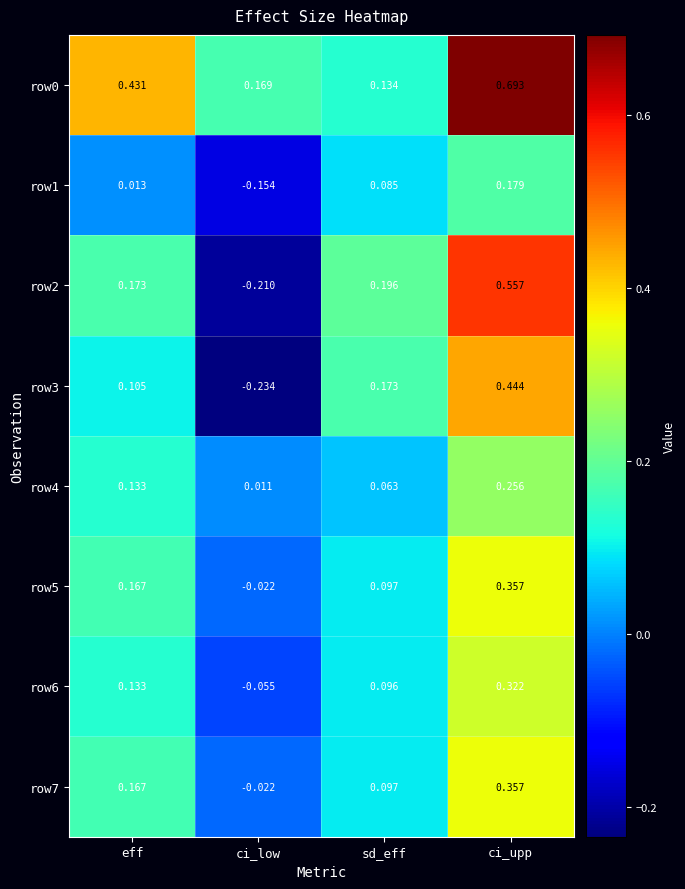

Which category has the lowest value across all series?

ci_low